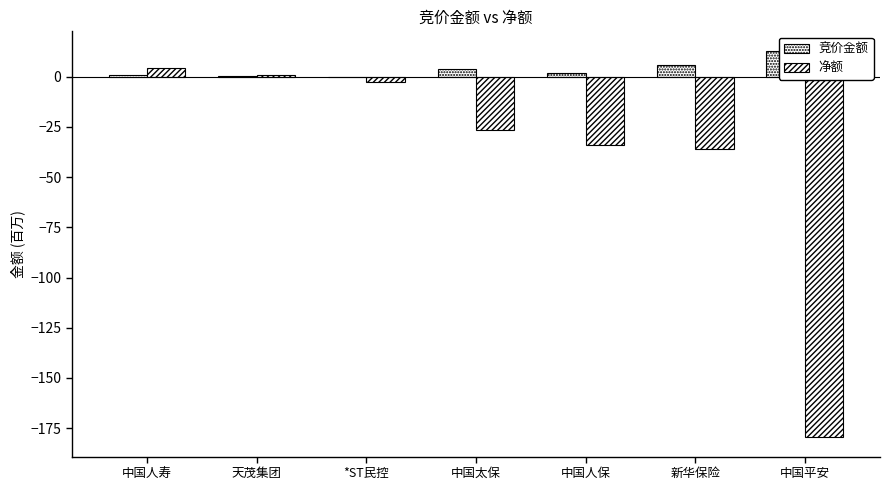

How many groups of bars are there?

7